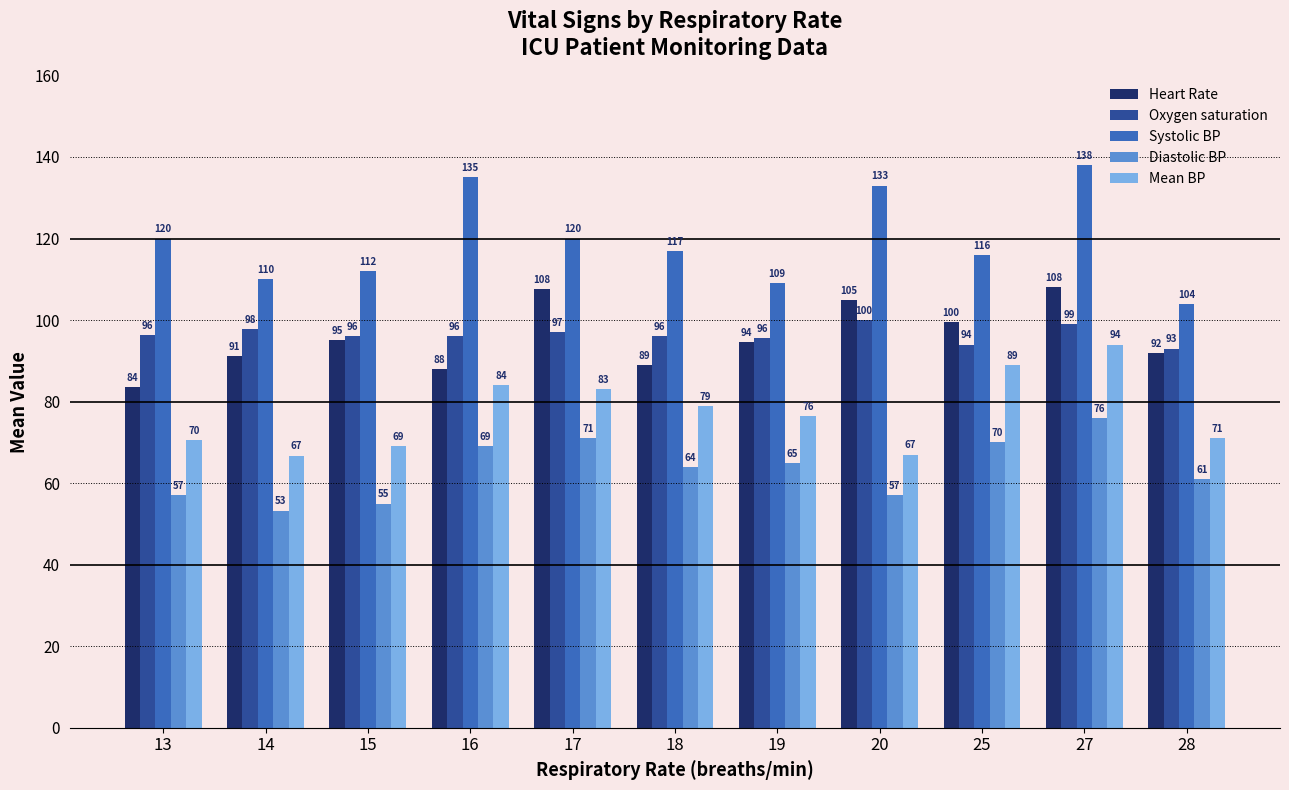

At how many categories does at least one series exceed 68?

11